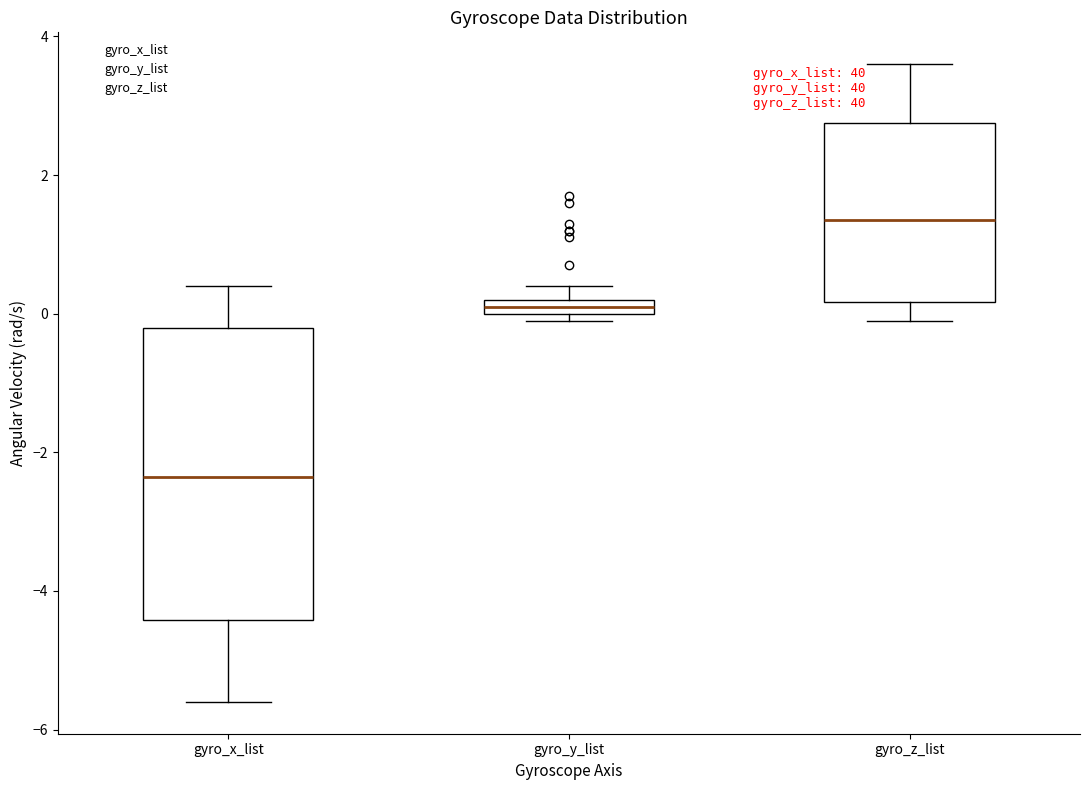

Comparing the boxes themselves (not the whiskers), which one is the tallest?

gyro_x_list